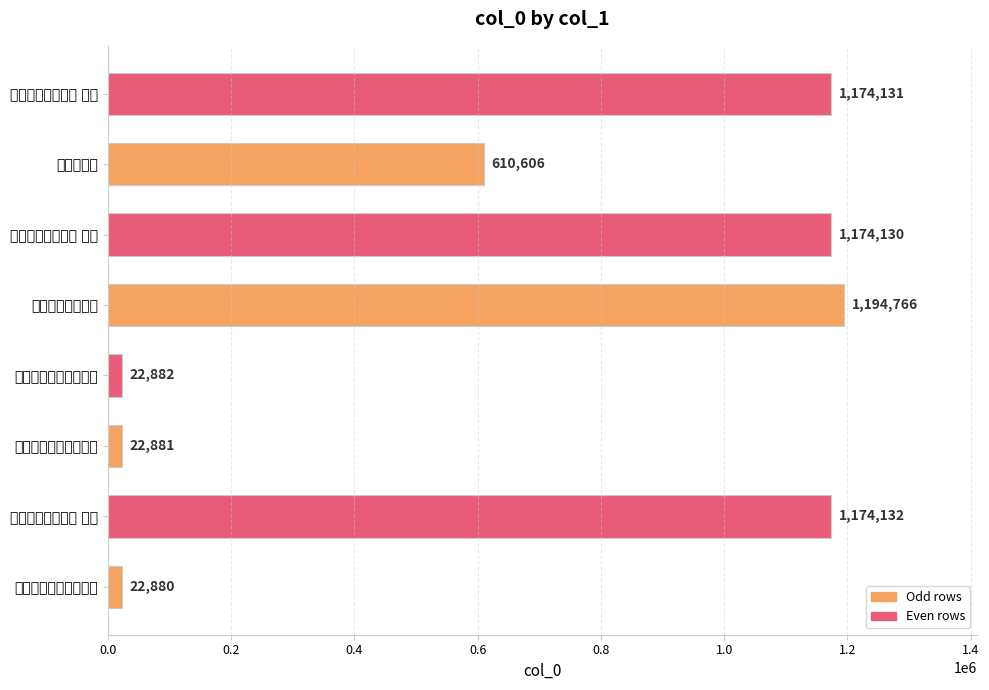

List the labels in order of value, smallest first.

过华清宫绝句三首其一, 过华清宫绝句三首其二, 过华清宫绝句三首其三, 伤吴宫绝句, 过华清宫绝句三首 其一, 过华清宫绝句三首 其二, 过华清宫绝句三首 其三, 过华清宫绝句三首